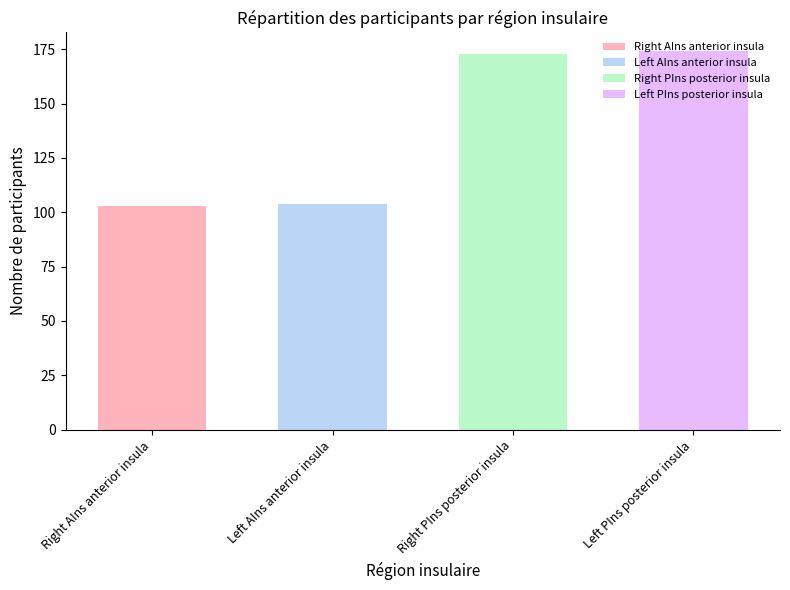

List the labels in order of value, largest first.

Left PIns posterior insula, Right PIns posterior insula, Left AIns anterior insula, Right AIns anterior insula